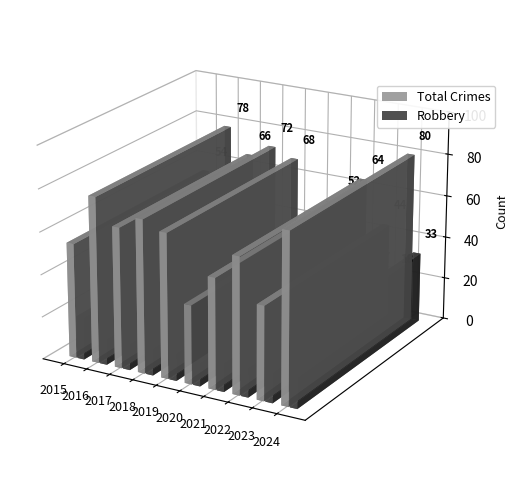

True or false: Robbery has a value of 31 at 2015.

False